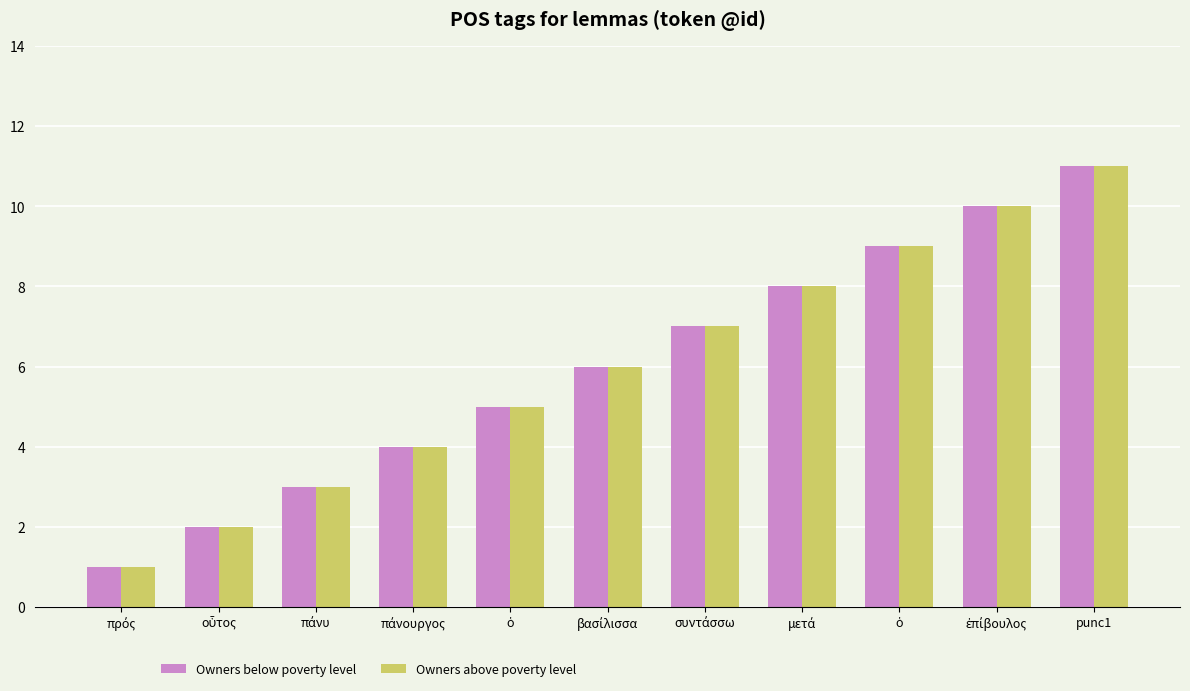

How many groups of bars are there?

11